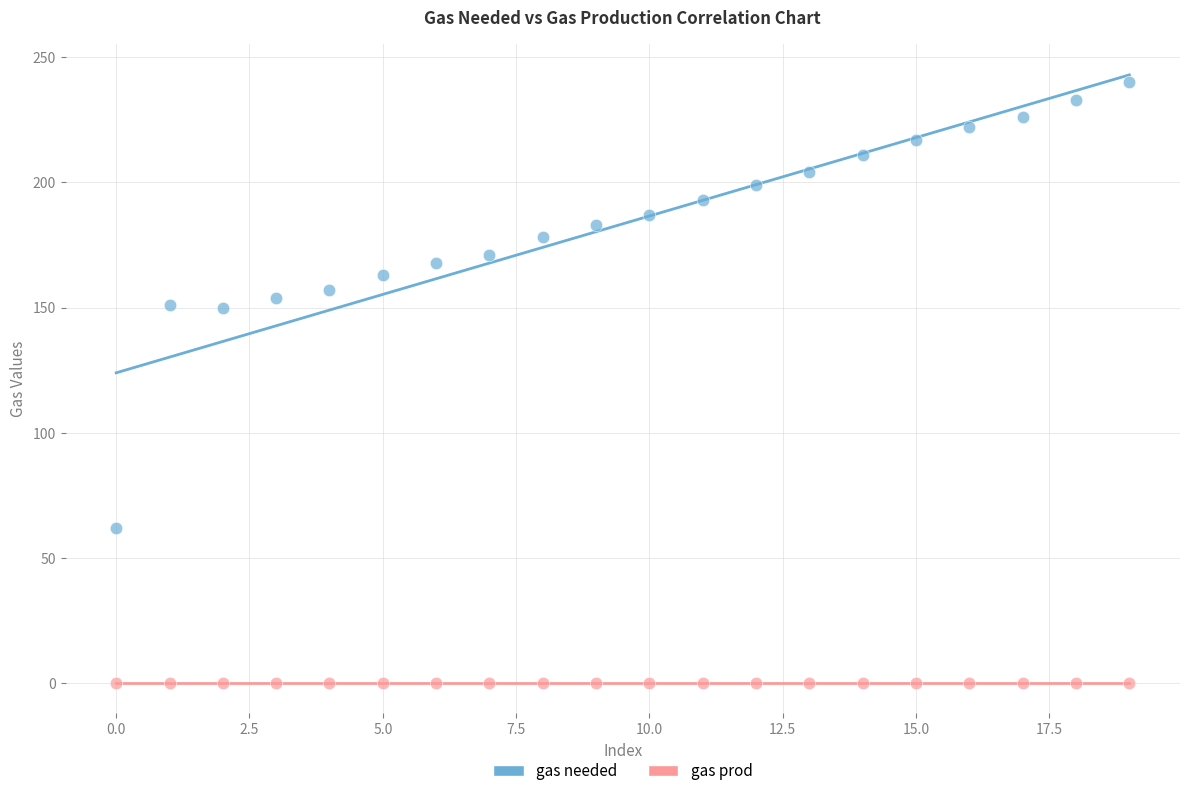

Which series contains the highest Y value?

gas needed